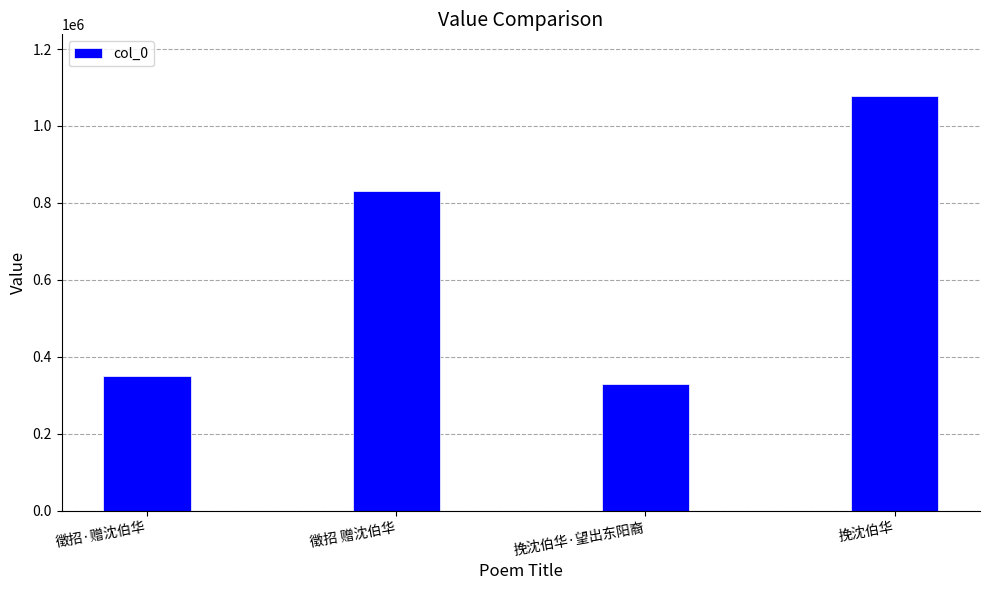

Count the number of categories in the chart.

4